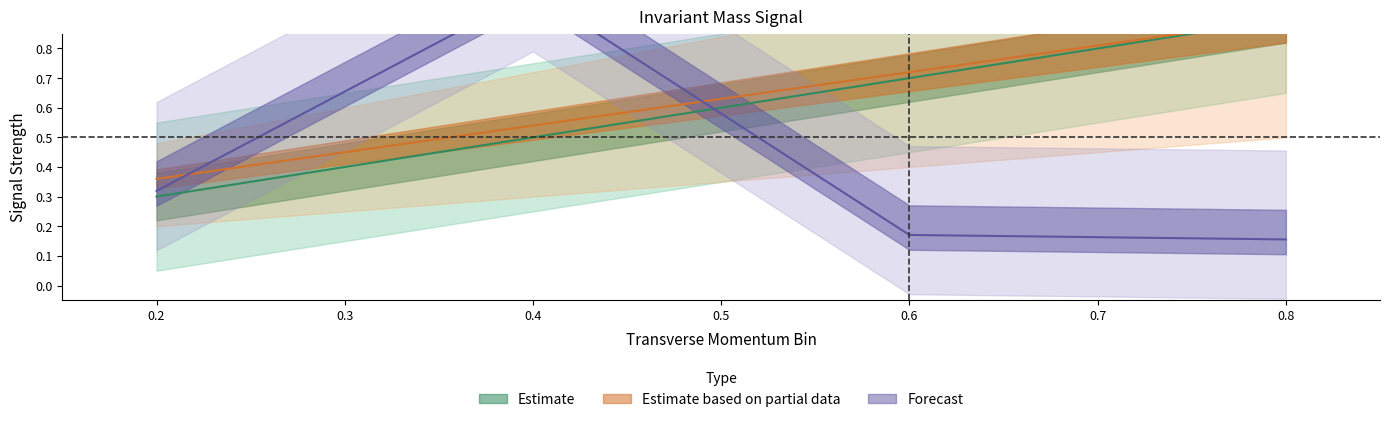

What is the minimum value for center?

0.2